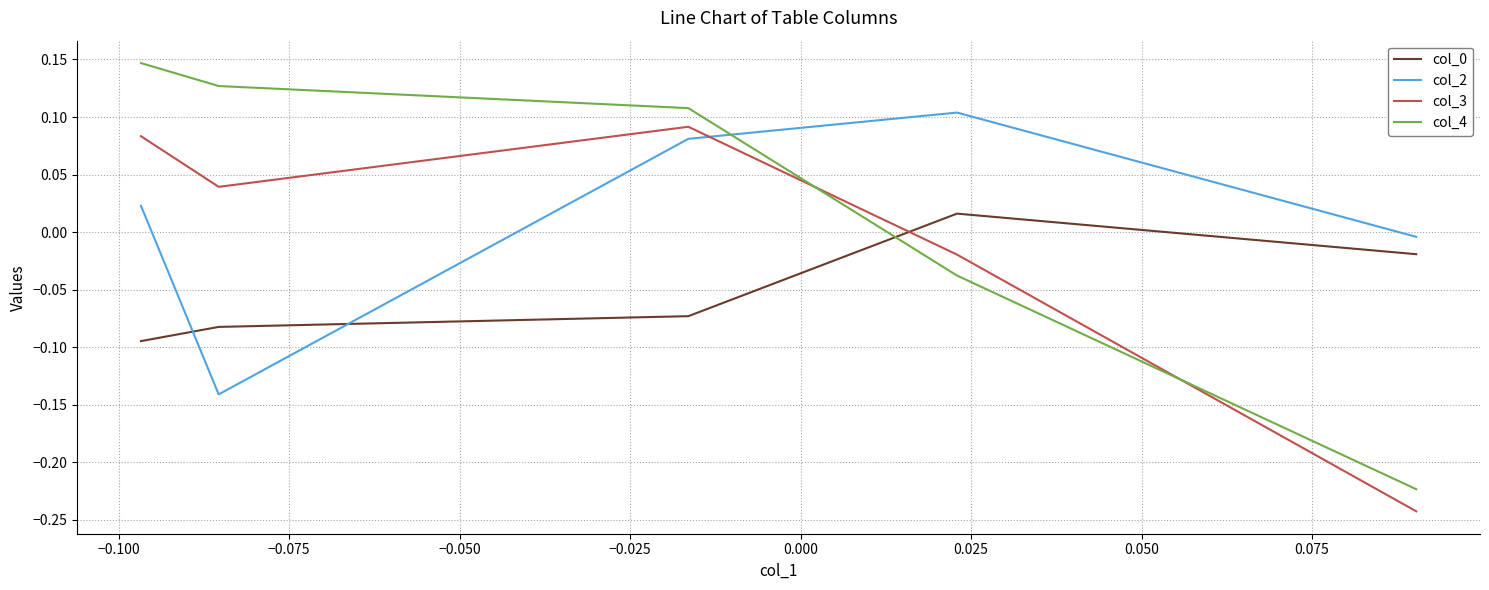

After their last crossing, which series has the higher values: col_4 or col_2?

col_2